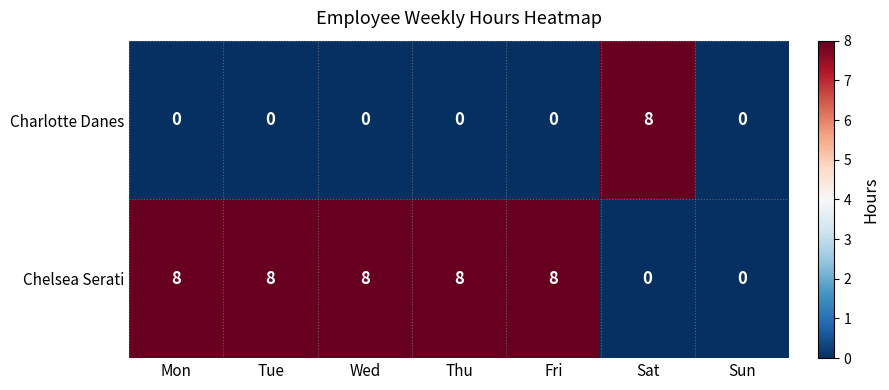

At how many categories does at least one series exceed 7?

6